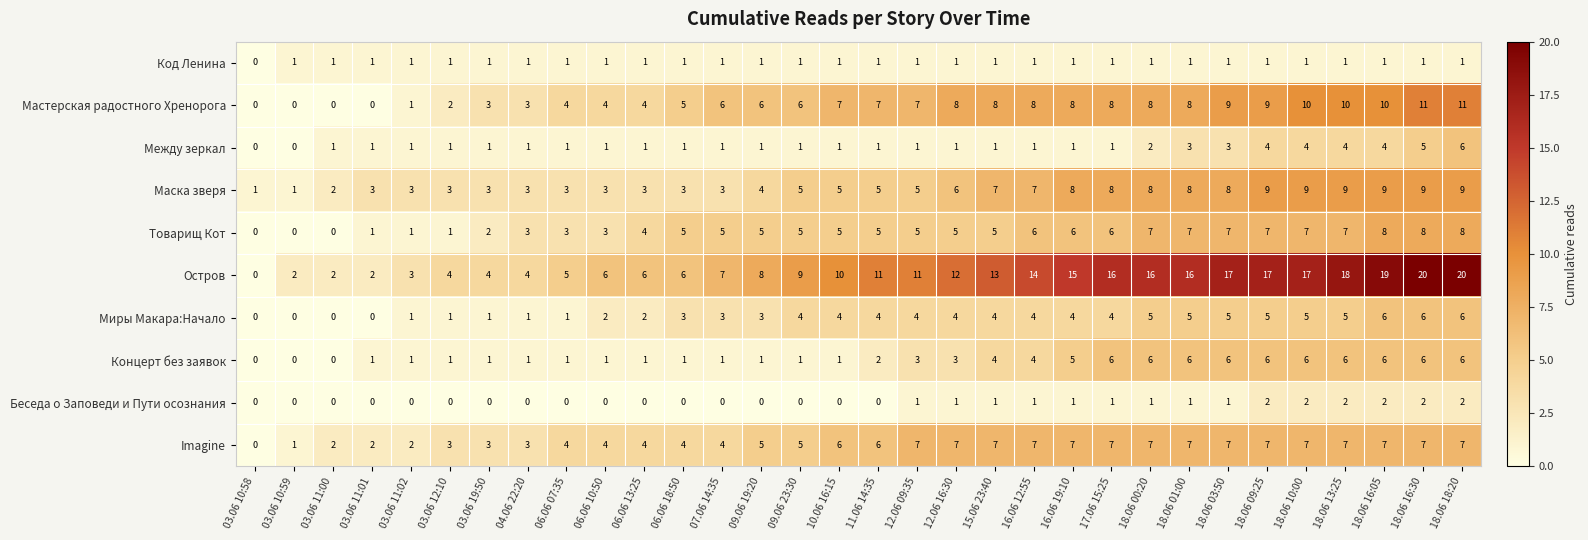

What is the maximum value shown in the chart?

20